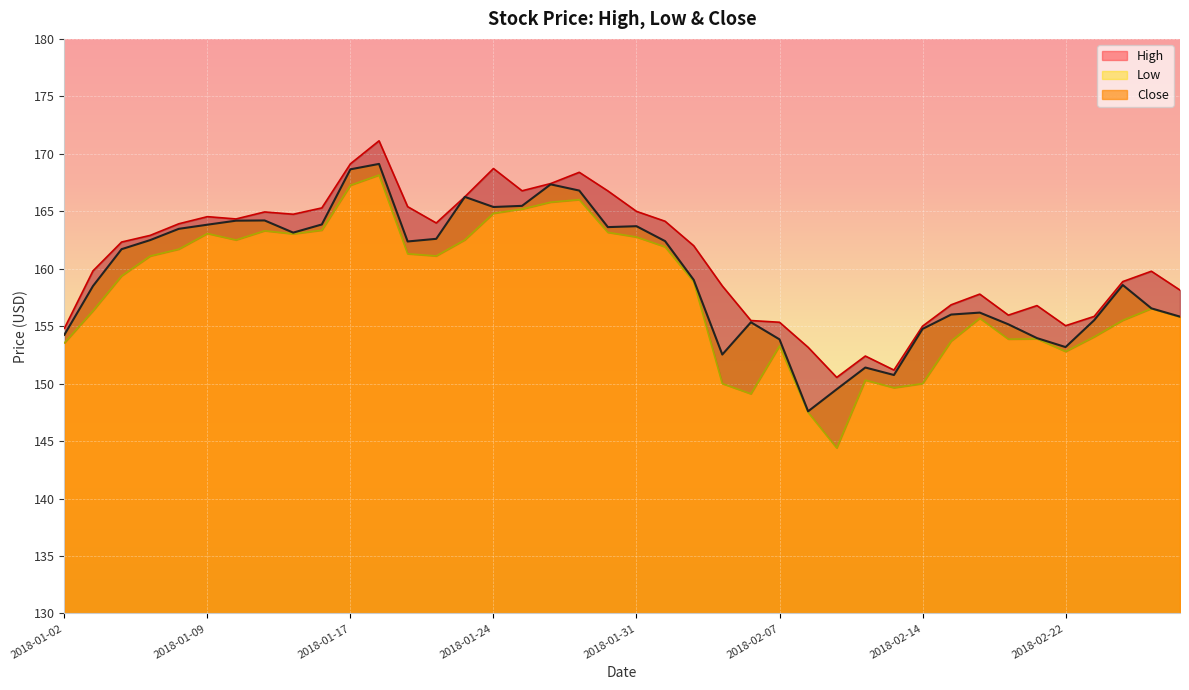

The Close series shows 235.7 at 2018-02-14. True or false?

False